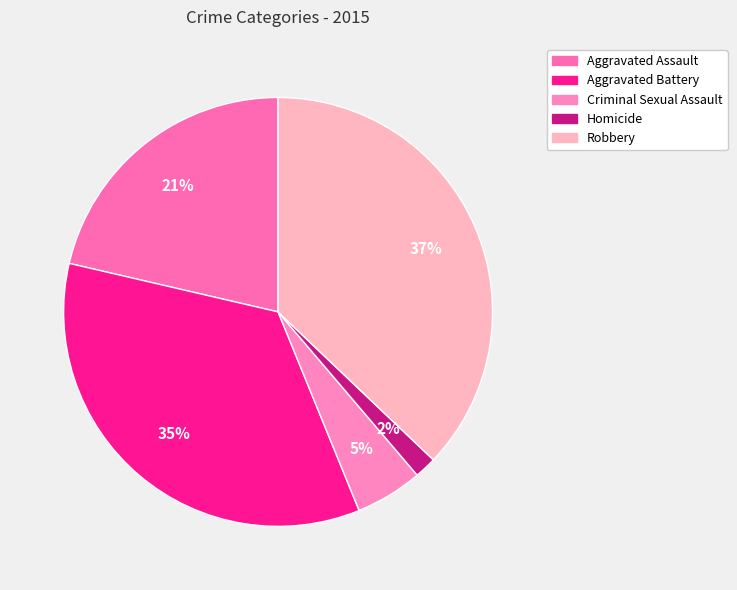

Between Criminal Sexual Assault and Aggravated Battery, which is larger?

Aggravated Battery